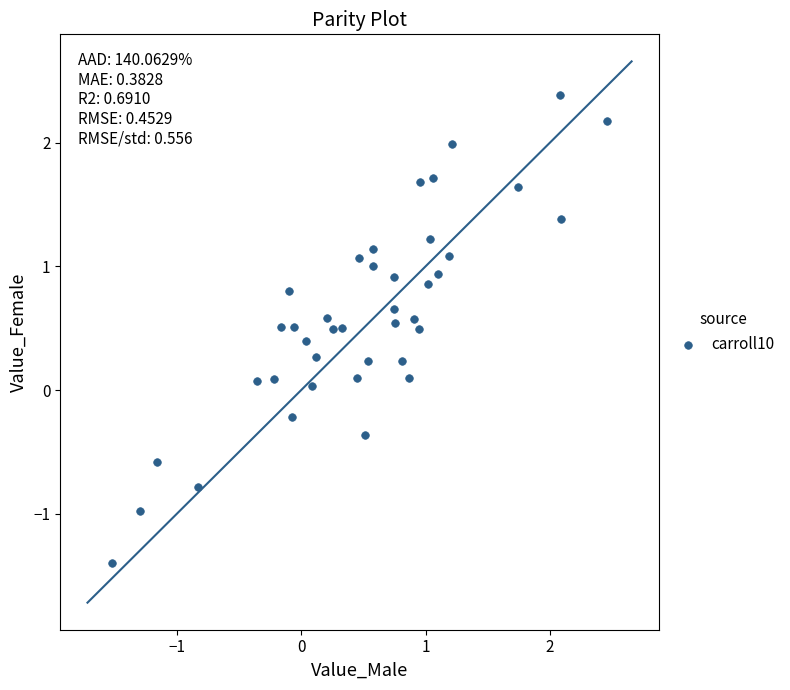

What is the range of Y values (max minus min)?

3.8